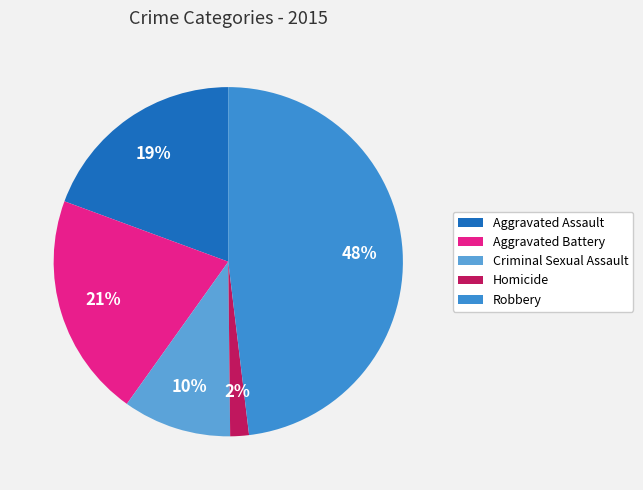

What is the ratio of the value at Aggravated Battery to the value at Robbery?

0.4